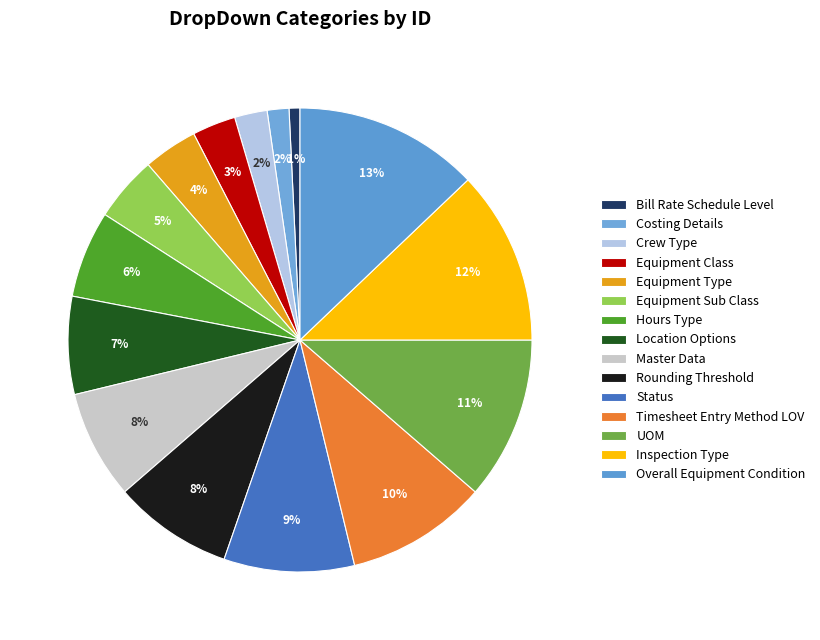

Between UOM and Timesheet Entry Method LOV, which is larger?

UOM